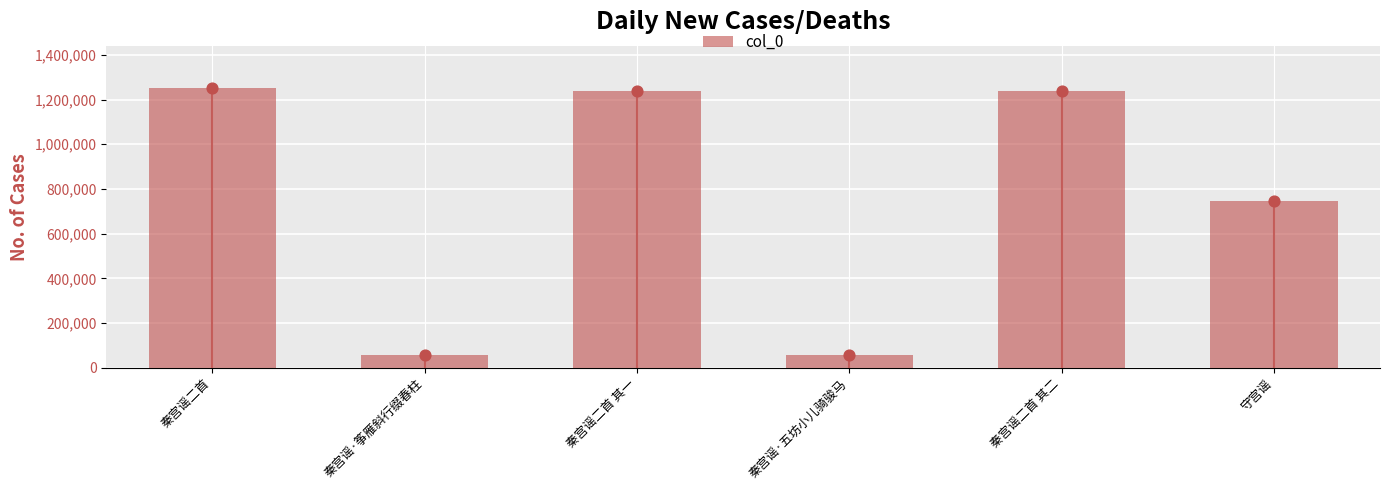

What is the change in value from 秦宫谣二首 to 秦宫谣二首 其一?

-13477